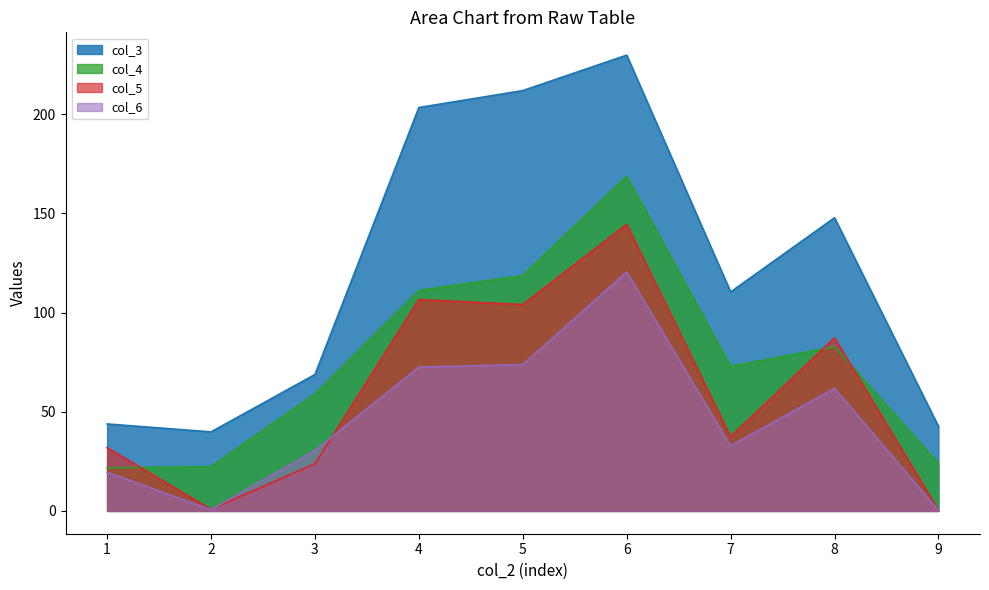

What are all the series names shown in the legend?

col_3, col_4, col_5, col_6